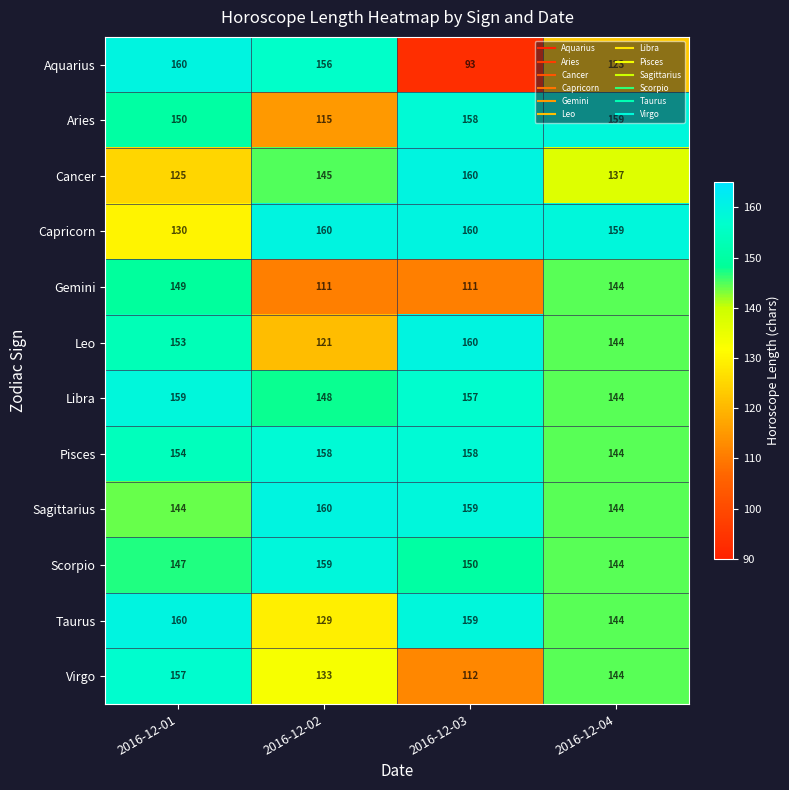

Read the Aries value at 2016-12-02, to the nearest 5.

115